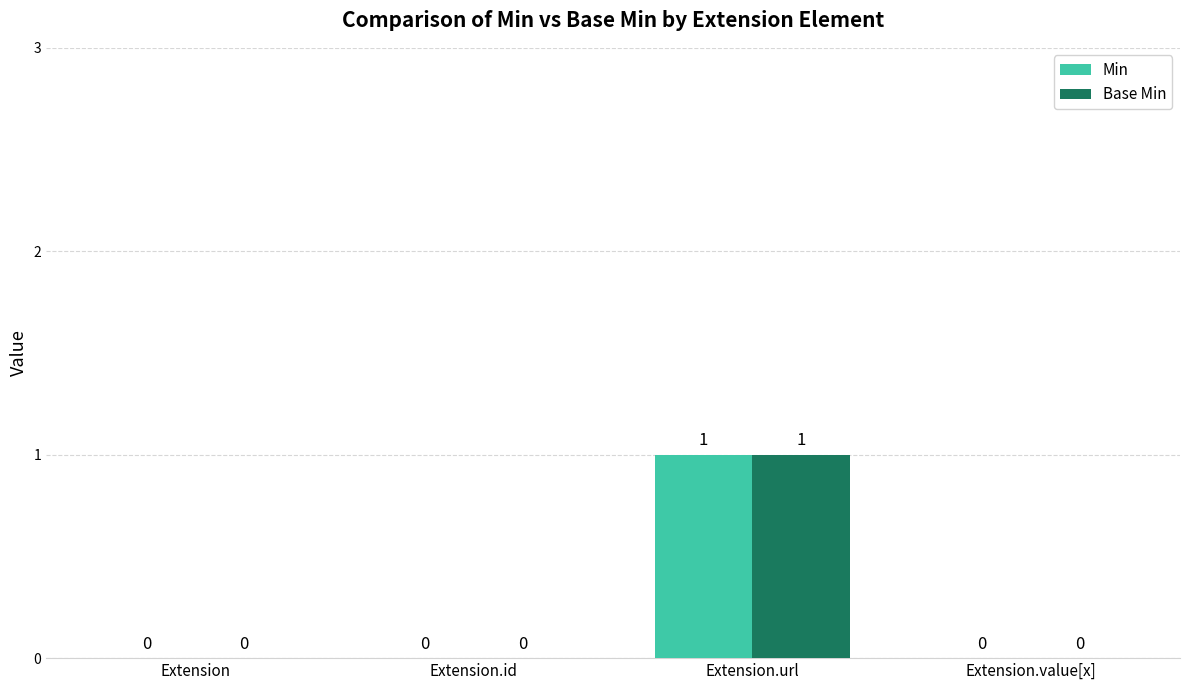

The value of Min at Extension.value[x] is 0. True or false?

True